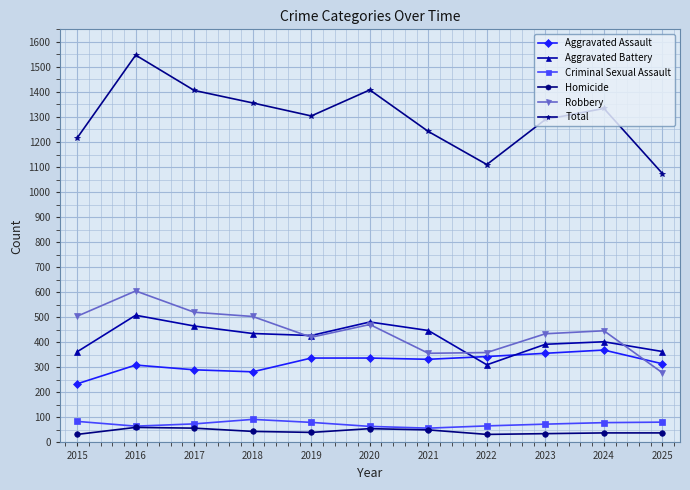

Read the Aggravated Assault value at 2020, to the nearest 10.

340